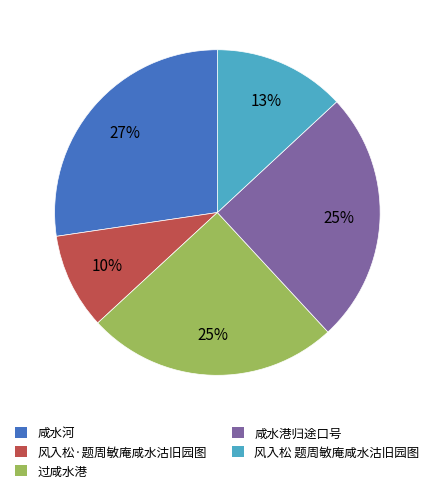

True or false: 风入松·题周敏庵咸水沽旧园图 accounts for 1% of the total.

False